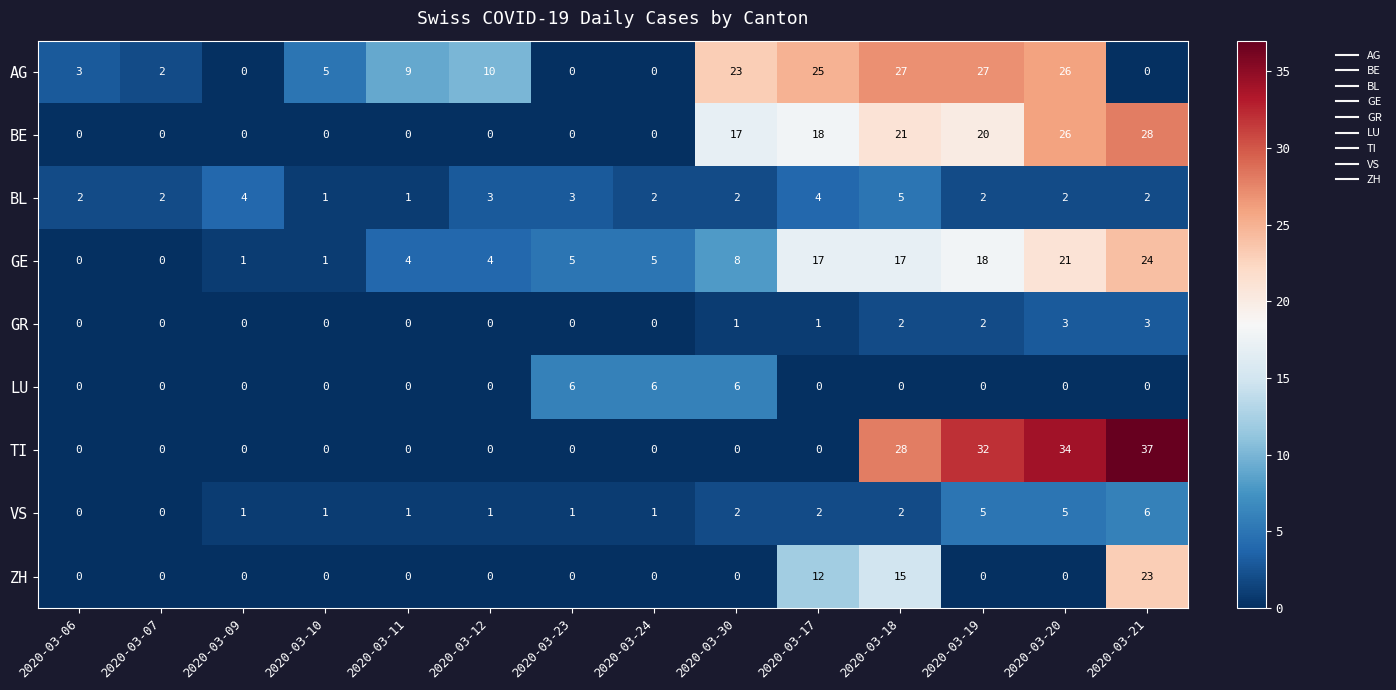

What is the total value across all series at 2020-03-24?

14